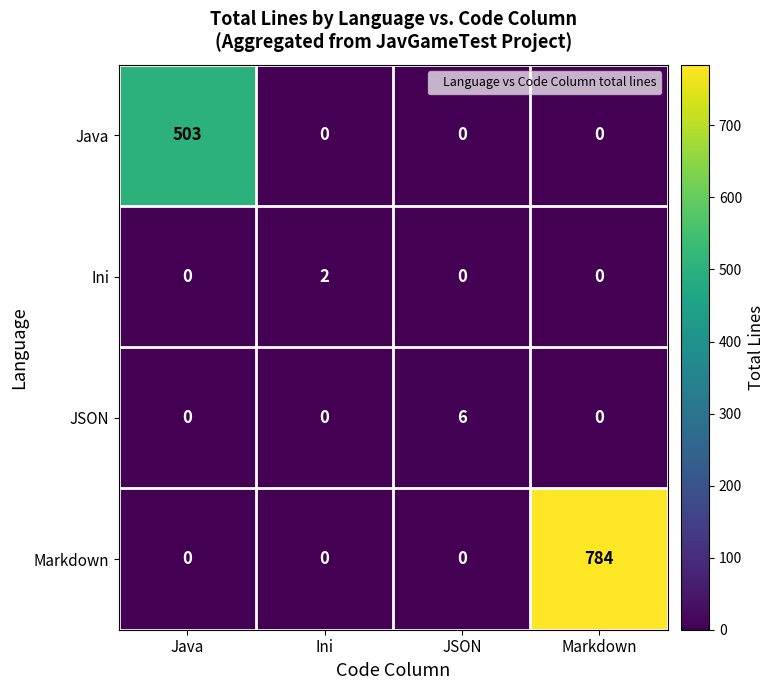

Which label corresponds to the largest value in the chart?

Markdown